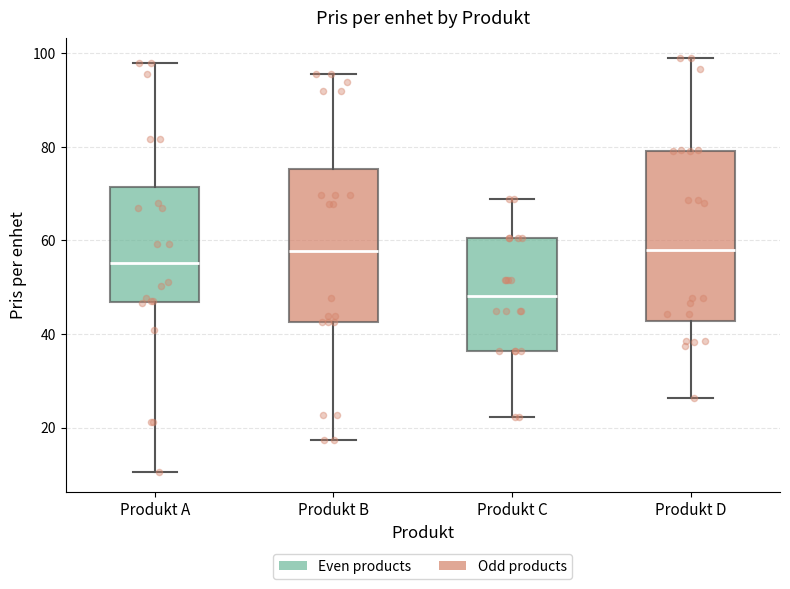

Where does the lower whisker of the box for Produkt B end on the y-axis? The values are not printed on the chart, so give them approximately, as read against the axis.

18